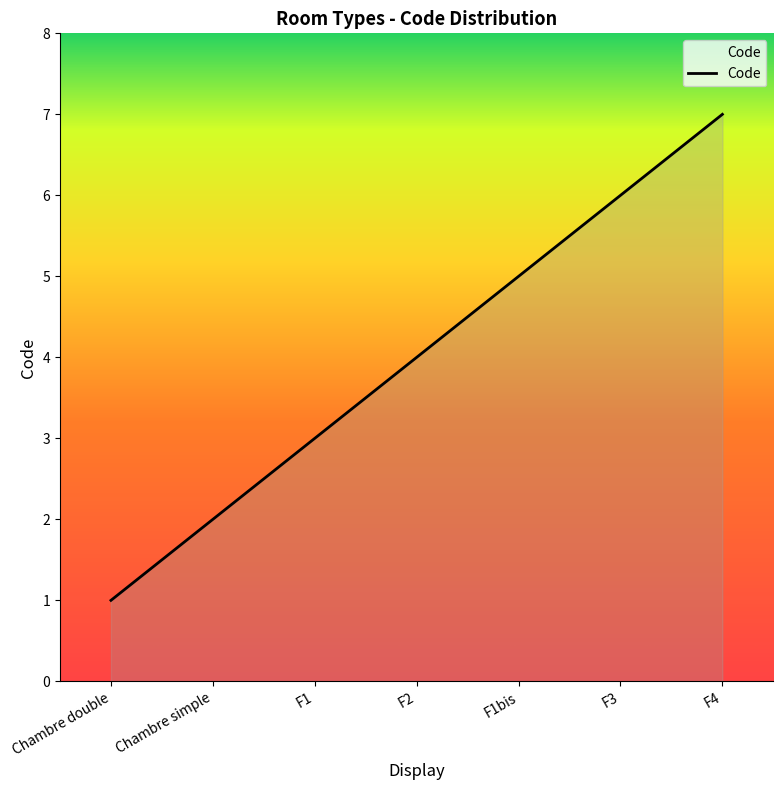

True or false: the data shows 10 at F4.

False